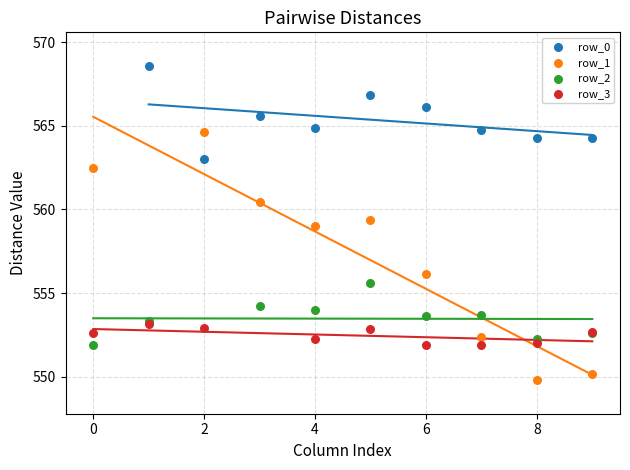

Which series contains the highest Y value?

row_0